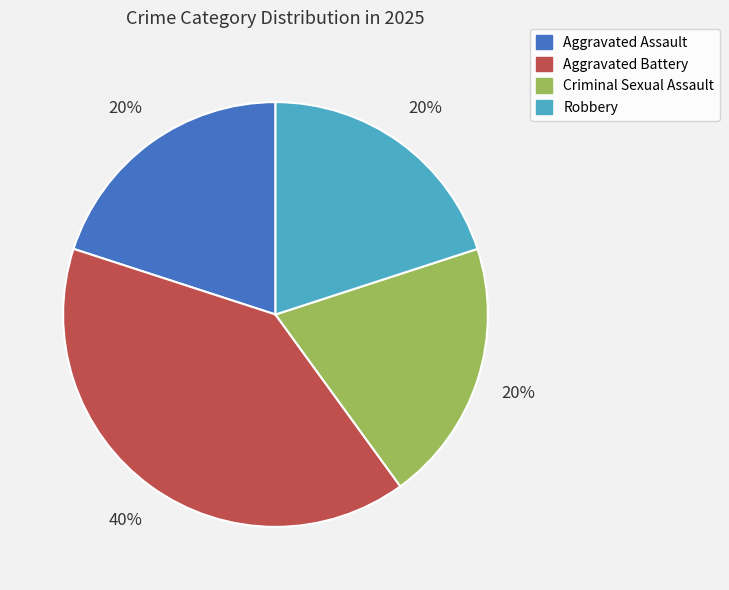

To the nearest percent, what is the difference between the largest and smallest slice percentages?

20%